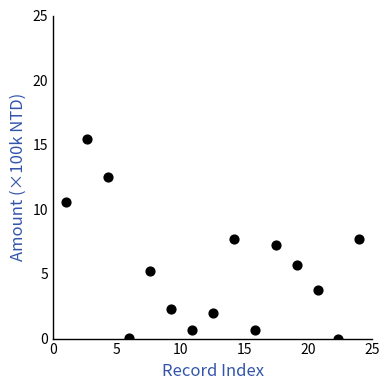

What is the range of Y values (max minus min)?

15.4